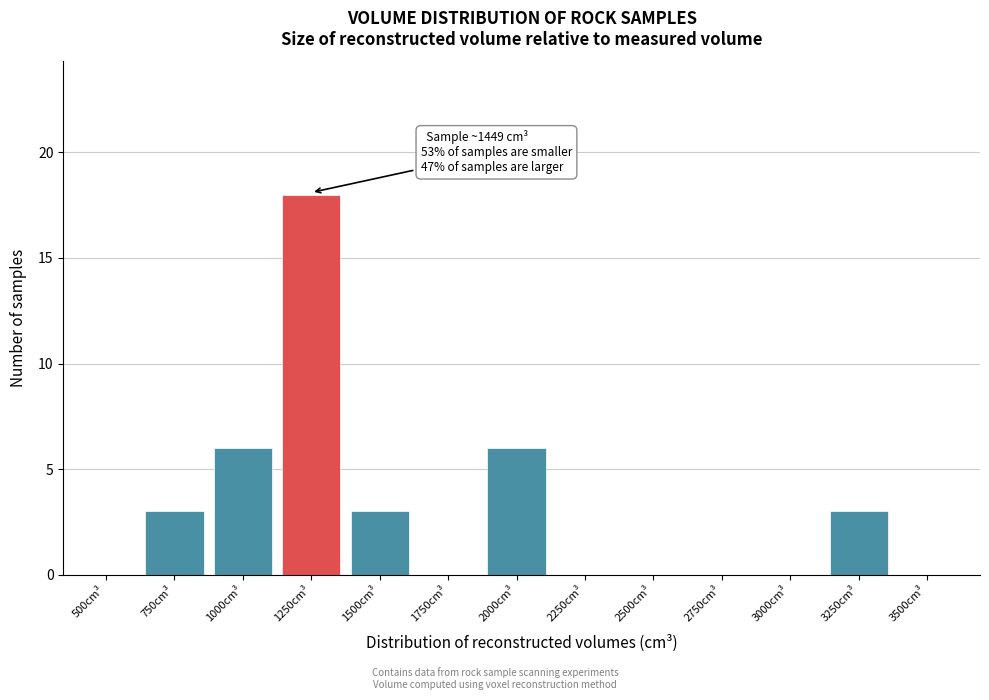

Reading left to right, transcribe all the data shown in this chart.

500cm³=0	750cm³=3	1000cm³=6	1250cm³=18	1500cm³=3	1750cm³=0	2000cm³=6	2250cm³=0	2500cm³=0	2750cm³=0	3000cm³=0	3250cm³=3	3500cm³=0